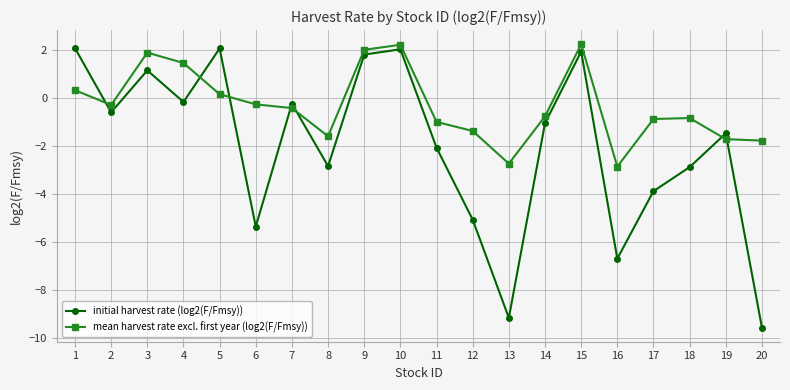

At 13, list the series in order from smallest to largest.

initial harvest rate (log2(F/Fmsy)), mean harvest rate excl. first year (log2(F/Fmsy))